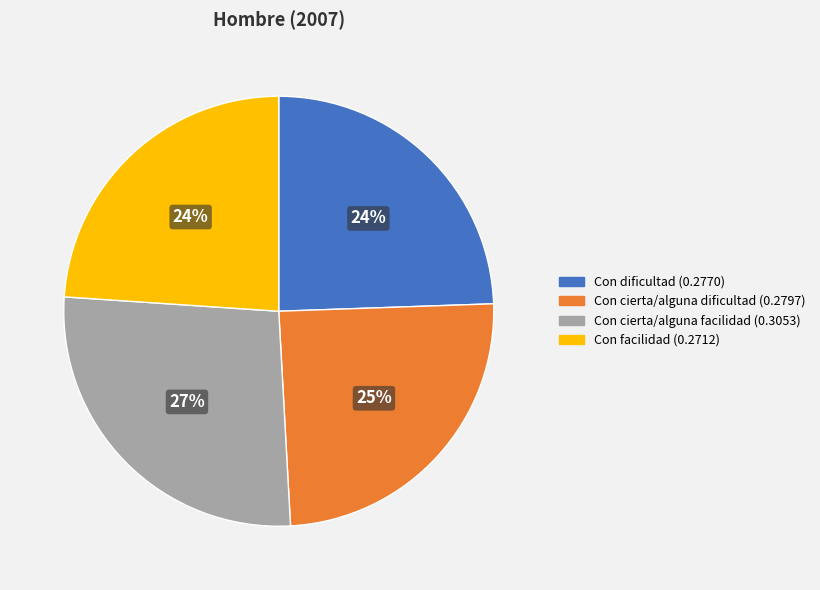

The Con cierta/alguna dificultad slice represents 25% of the pie. True or false?

True